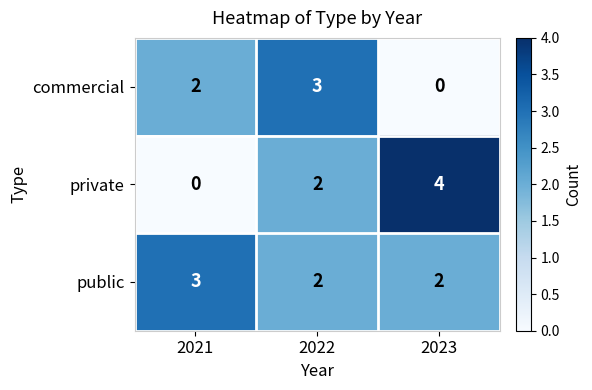

What is the maximum value for private?

4